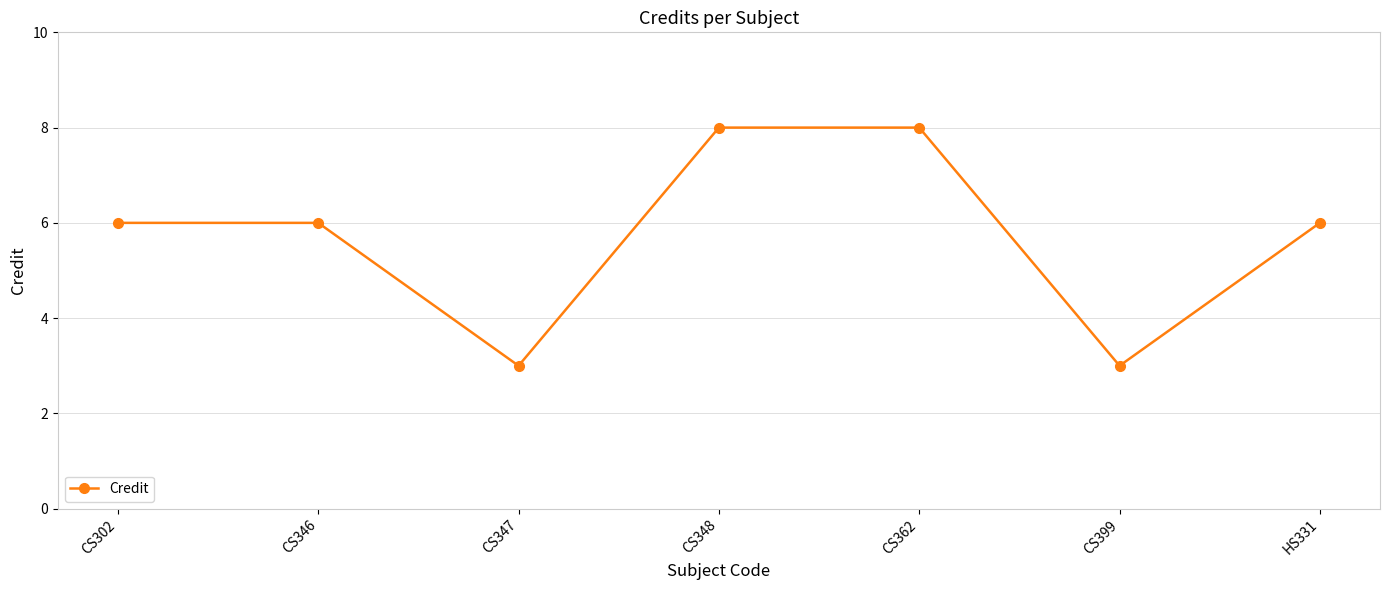

What is the ratio of the value at CS346 to the value at CS399?

2.0